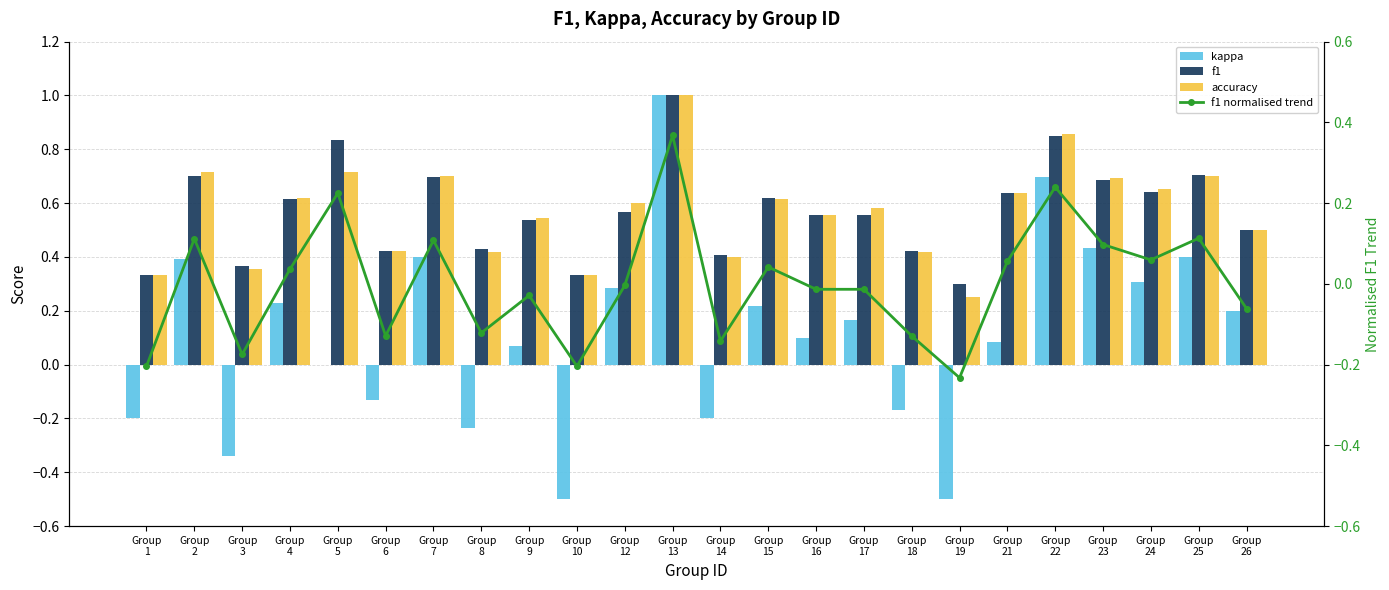

What is the minimum value shown in the chart?

-0.5